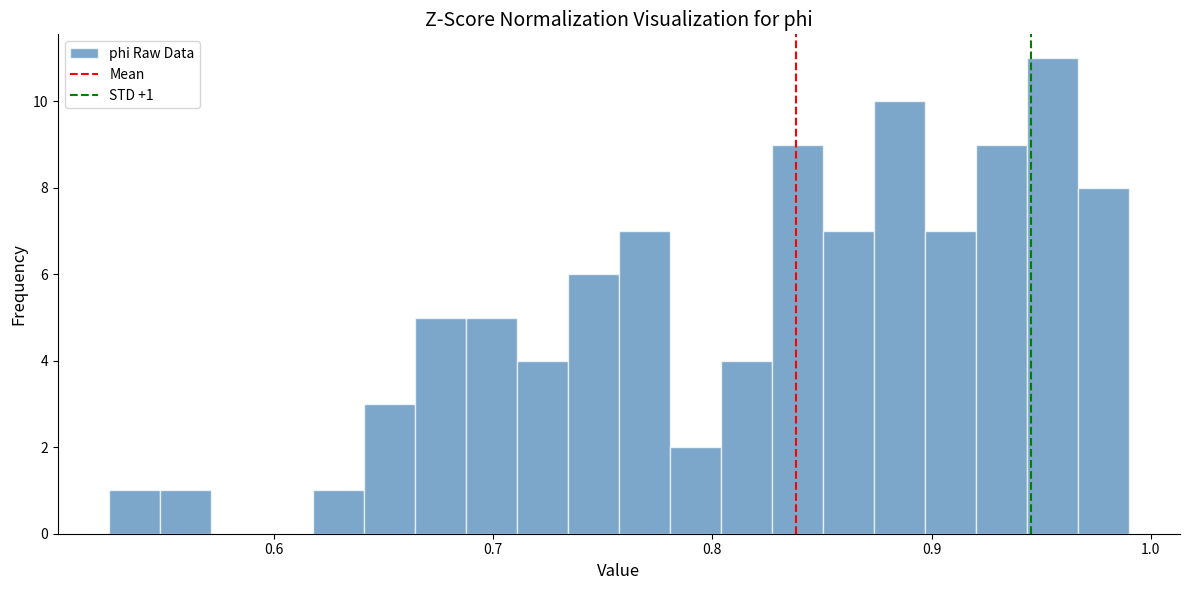

Read against the x-axis, roughly where is the centre of the tallest bar?

0.96